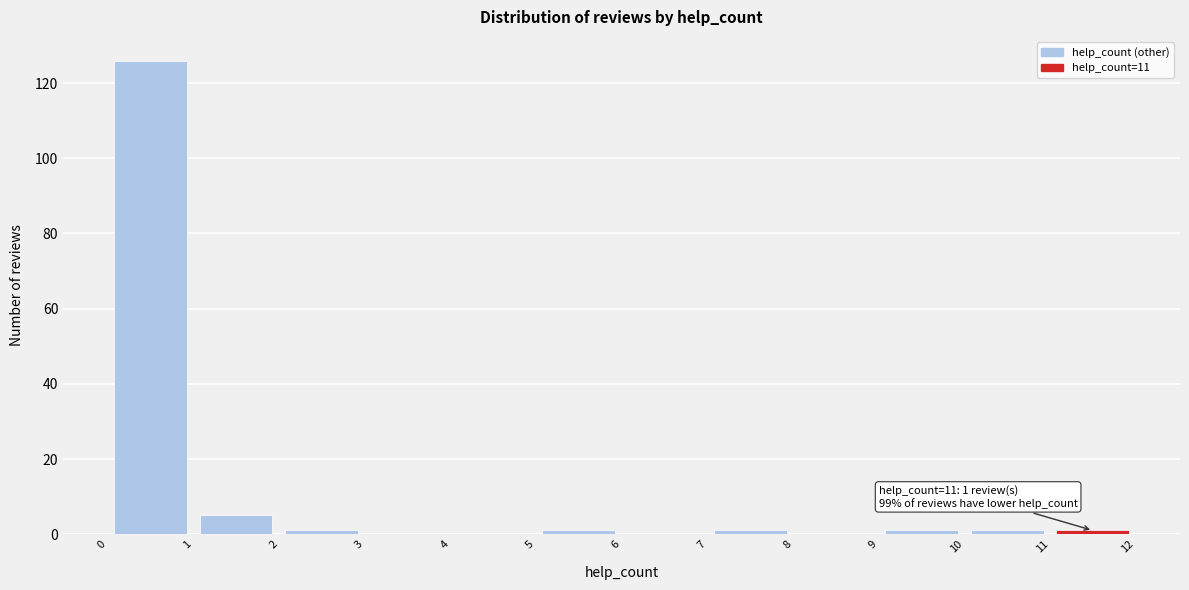

Over which range of the x-axis is the bar tallest?

0 to 1